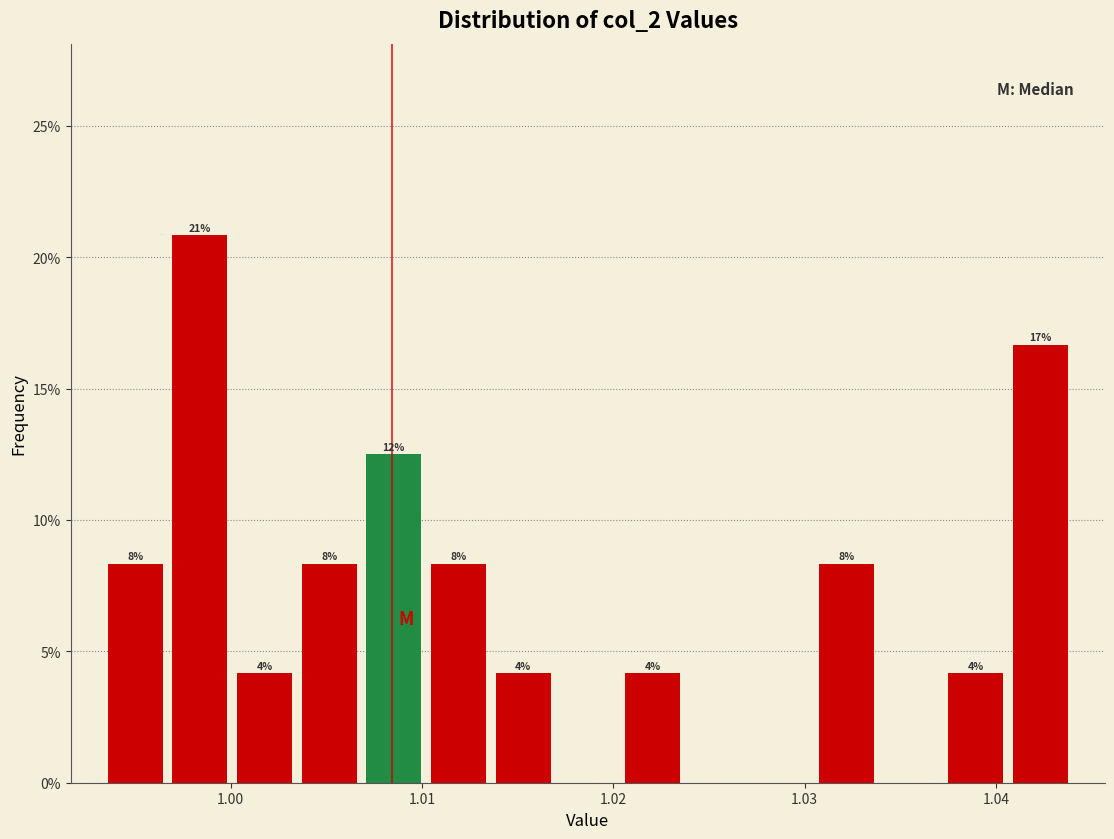

Around what value on the x-axis is the tallest bar? Give the approximate position of its centre, as read against the axis.

0.998